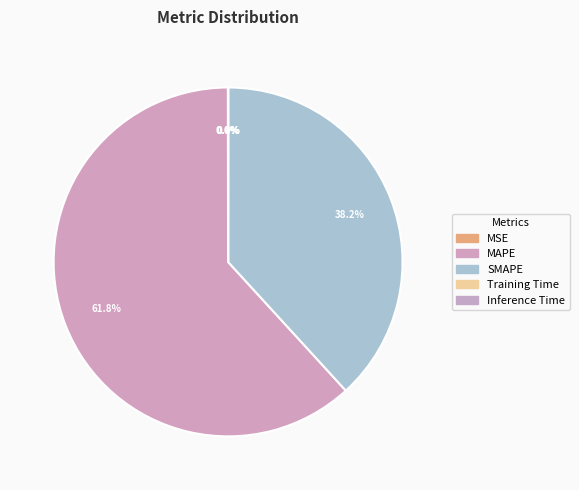

What portion of the pie excludes MSE?

100.0%